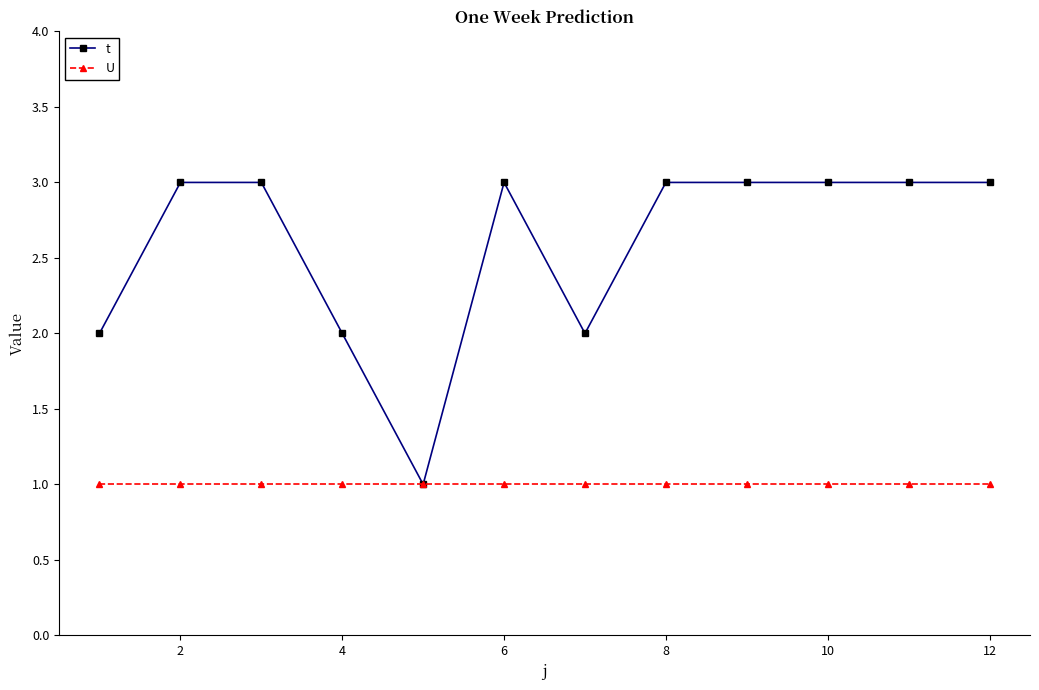

What is the greatest value displayed?

3